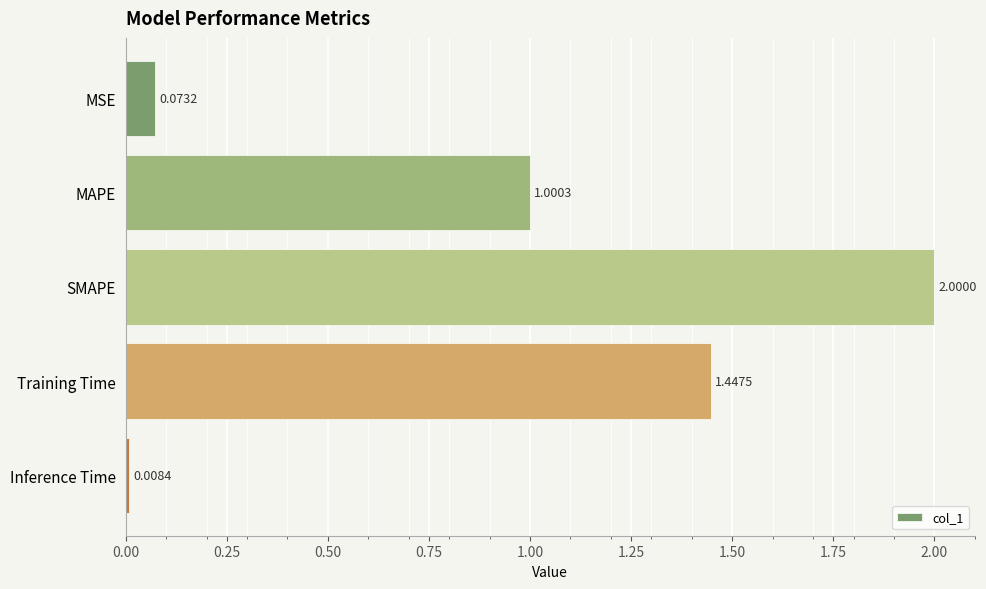

List the labels in order of value, smallest first.

Inference Time, MSE, MAPE, Training Time, SMAPE